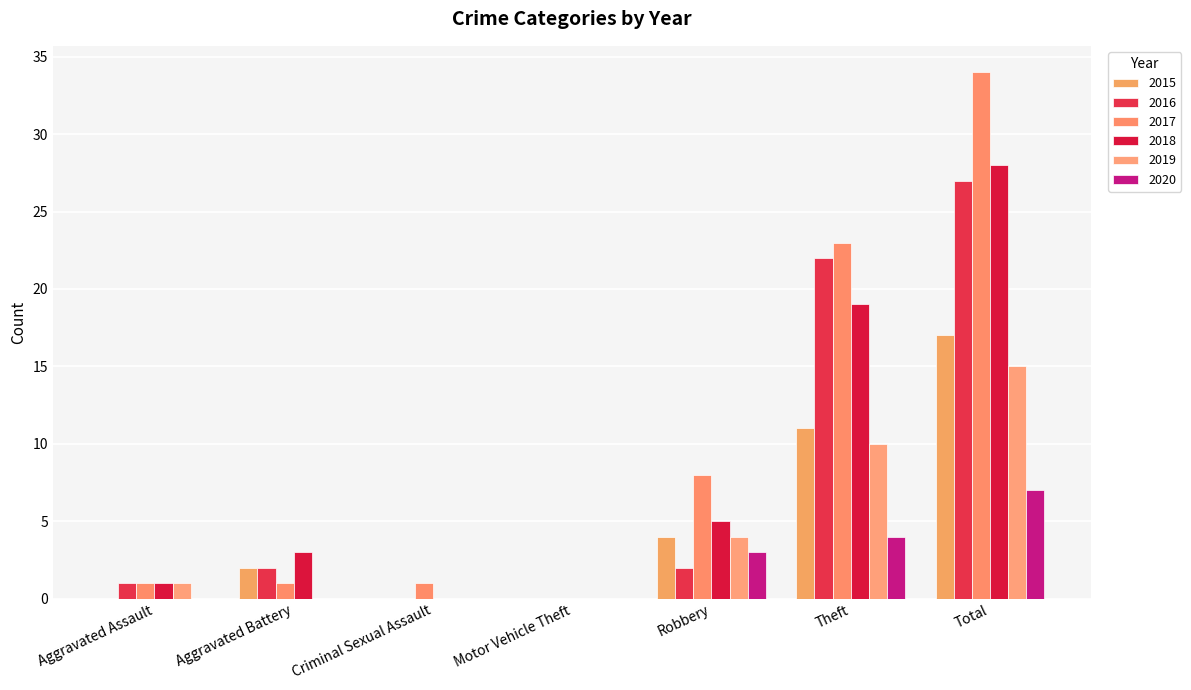

Where is 2016 nearest to the value 13?

Theft